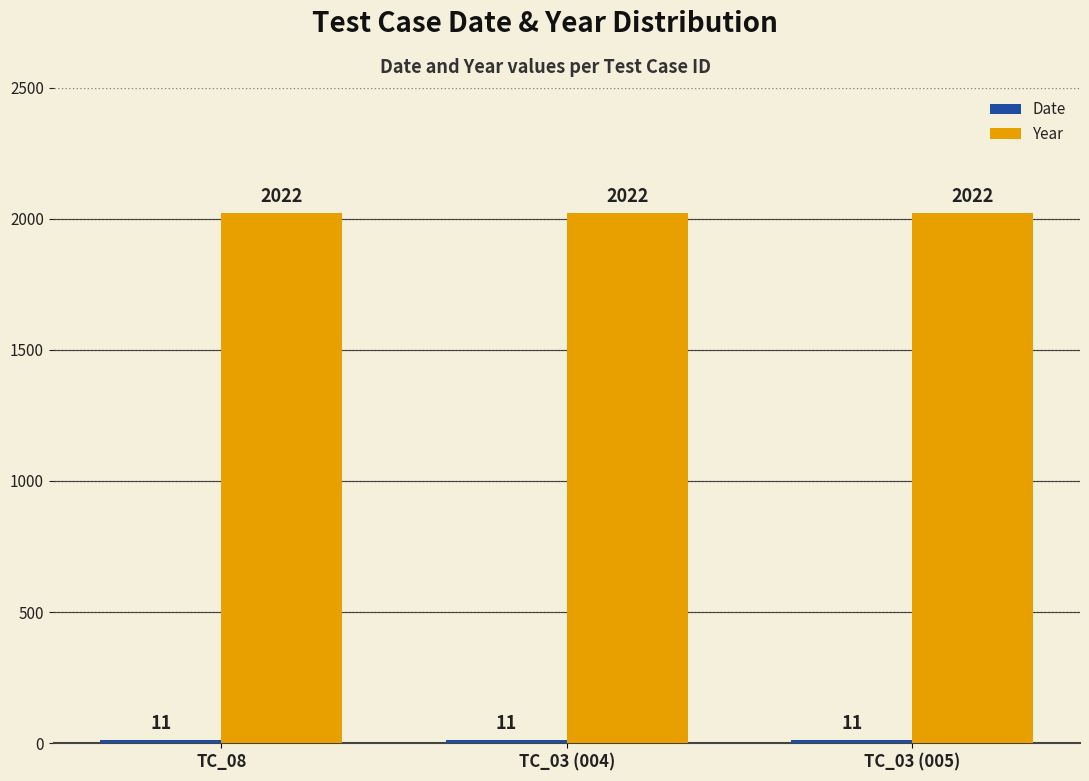

How many groups of bars are there?

3